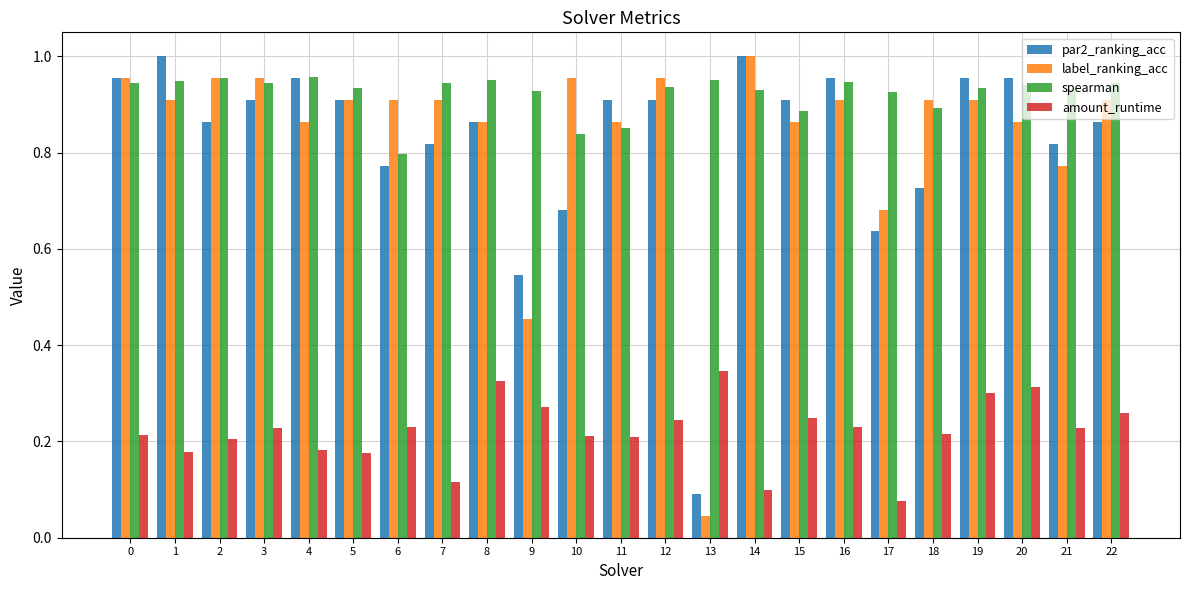

Which series changed the most between 6 and 9?

label_ranking_acc